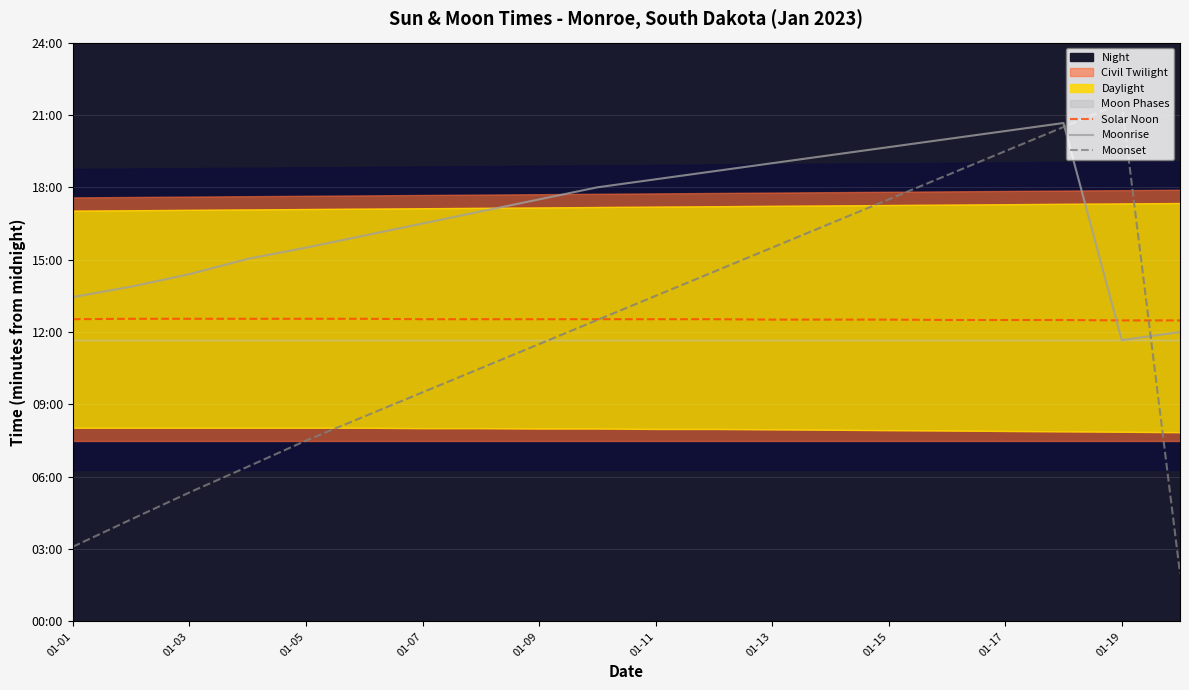

Which series has the widest spread of values?

Moonset